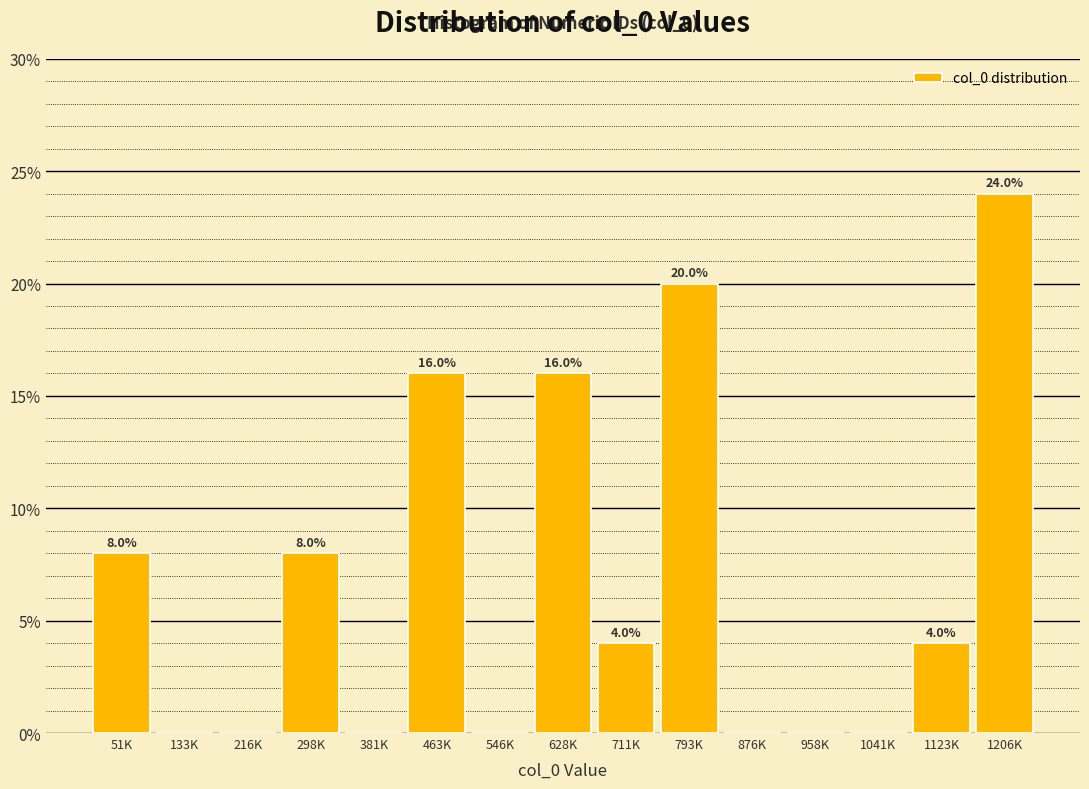

Are the bars horizontal?

No